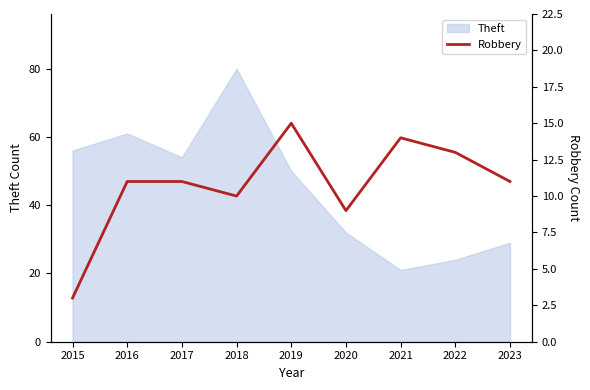

The Theft series shows 6 at 2022. True or false?

False